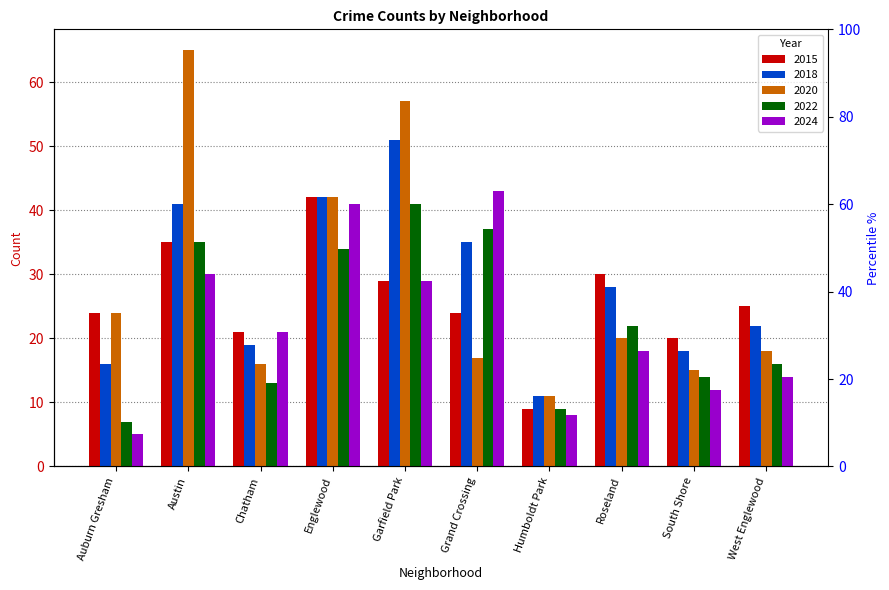

How many groups of bars are there?

10